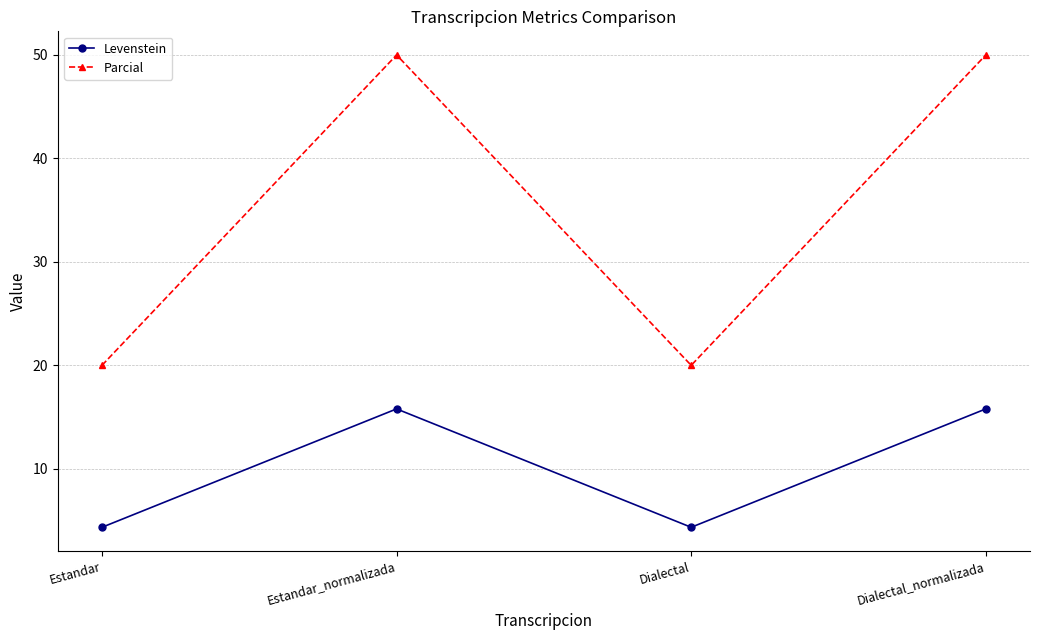

What is the difference between the Levenstein values at Estandar and Dialectal_normalizada?

11.4